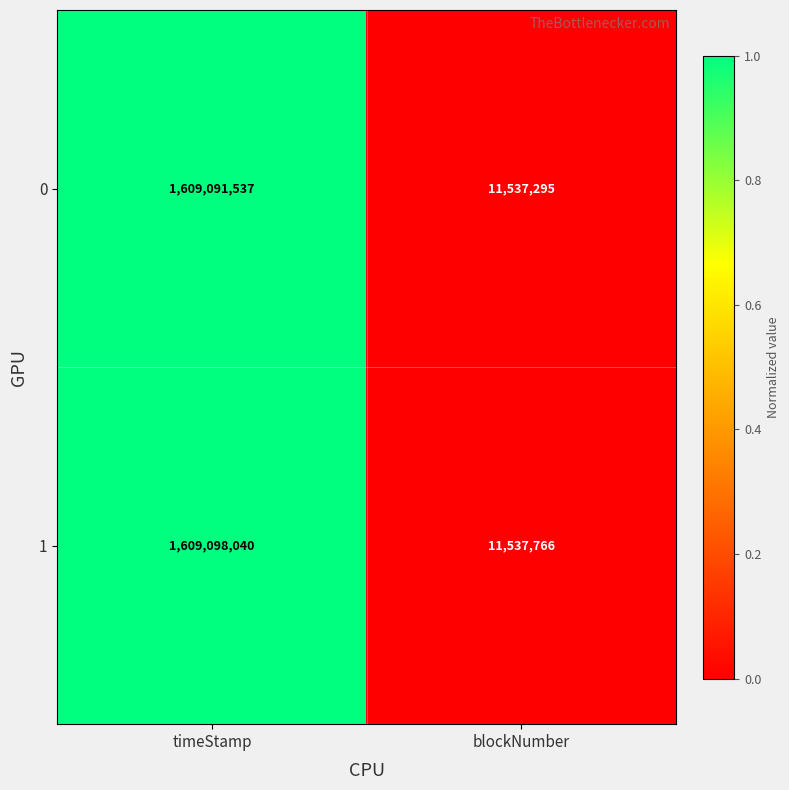

What is the difference between the 0 values at timeStamp and blockNumber?

1597554242